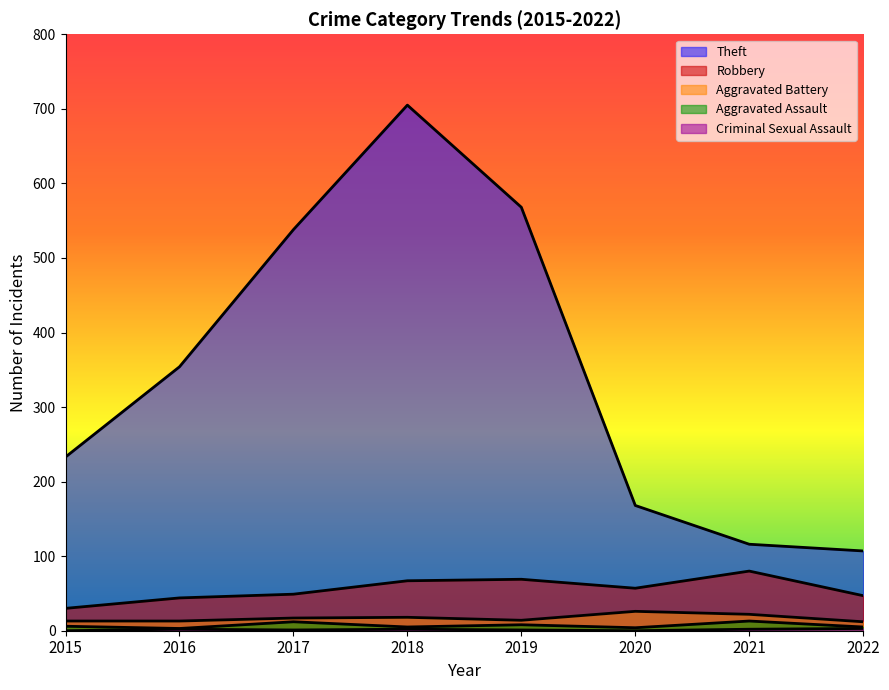

At which category is the sum across all series the highest?

2018